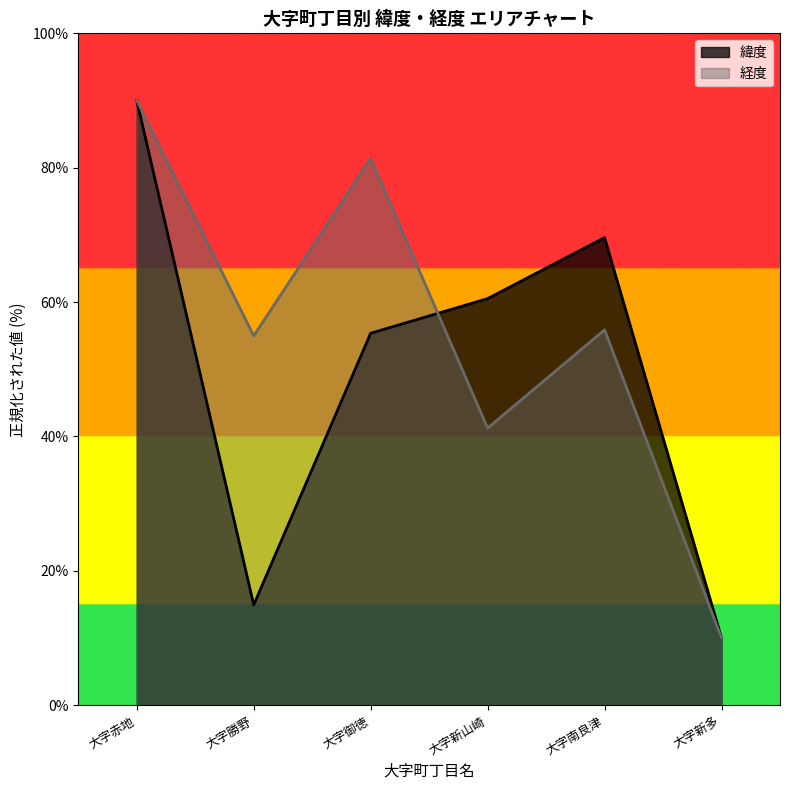

The 緯度 series shows 119.7 at 大字南良津. True or false?

False